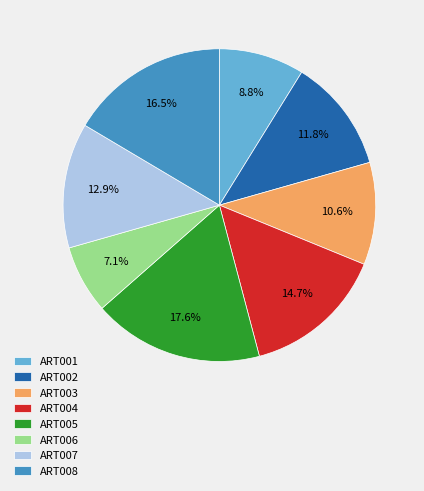

To the nearest percent, what portion does ART006 represent?

7%